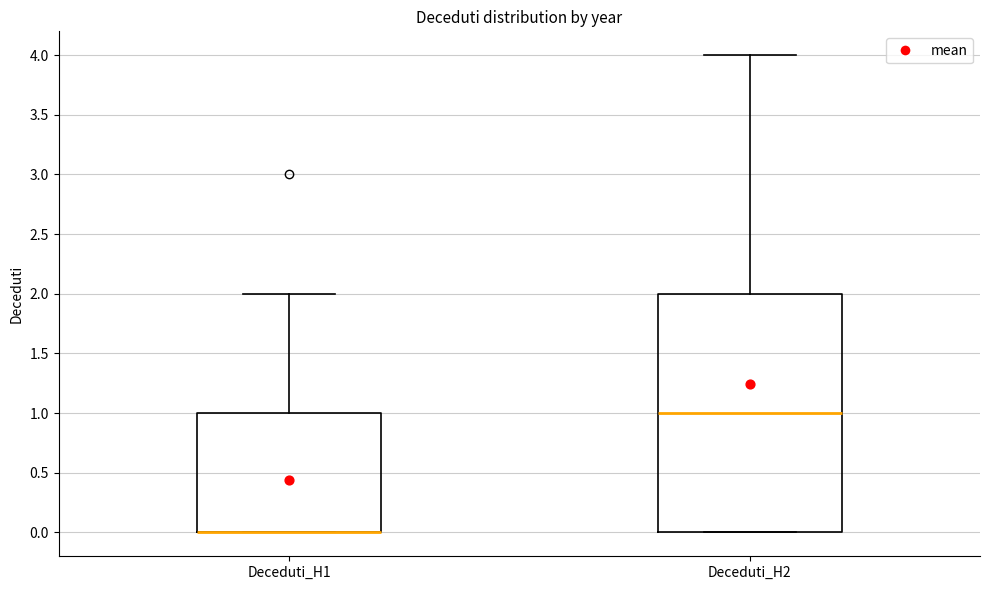

Reading left to right, read every box against the y-axis: the position of its median line, the range the box covers, and the ends of its whiskers. The values are not printed on the chart, so give them approximately, as read against the axis.

Deceduti_H1: median 0 (drawn on the box's lower edge), box 0 to 1, whiskers 0 to 2
Deceduti_H2: median 1, box 0 to 2, whiskers 0 to 4